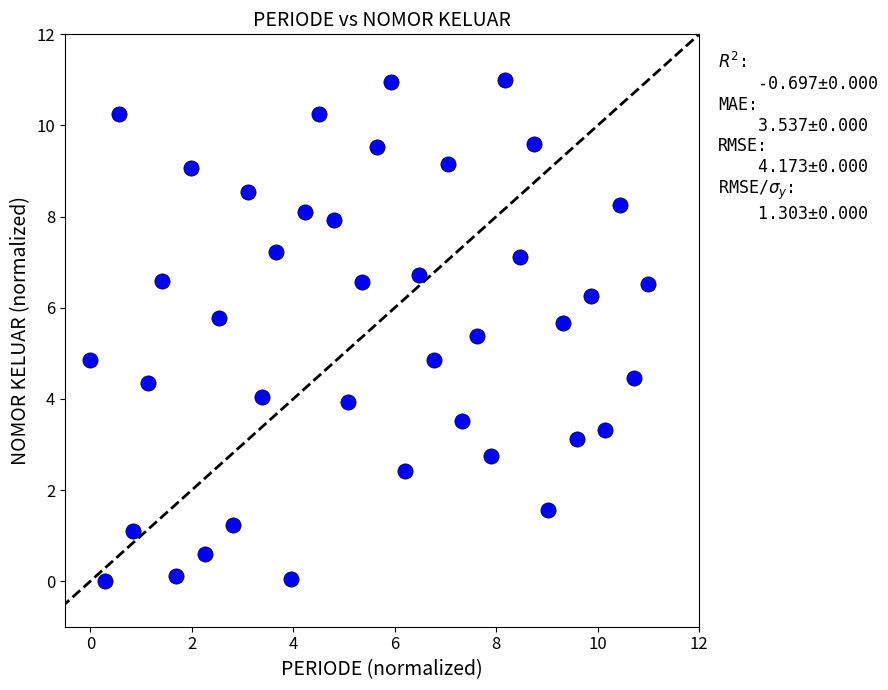

What is the range of Y values (max minus min)?

11.0